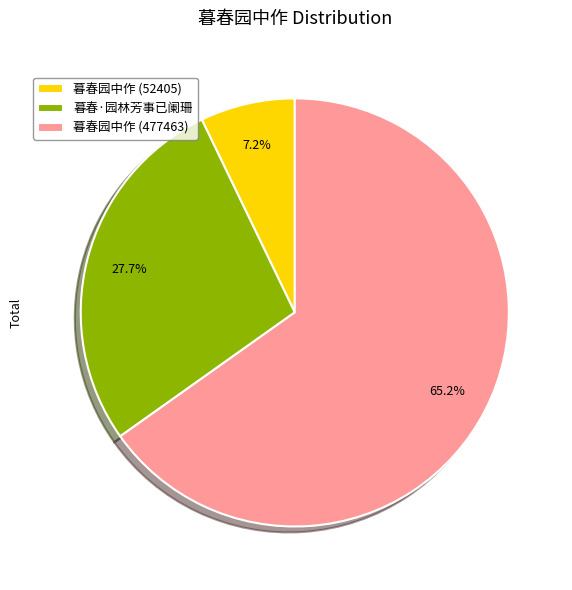

Which category has the biggest portion of the pie?

暮春园中作 (477463)